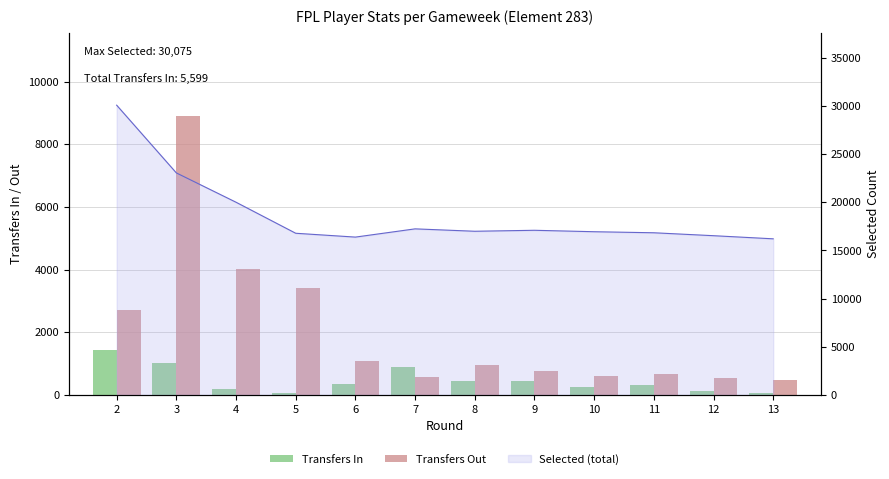

What is the spread (max minus min) of values at 6?

747